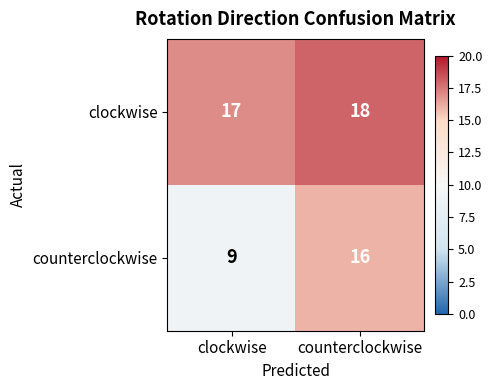

Rank the series at counterclockwise from highest to lowest value.

clockwise, counterclockwise